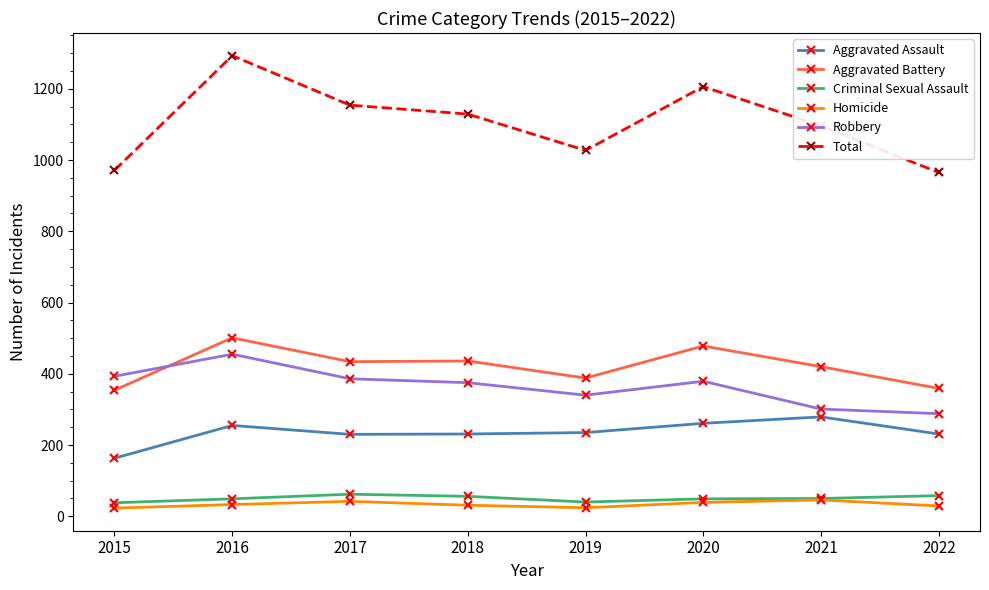

The value of Aggravated Battery at 2018 is 731. True or false?

False